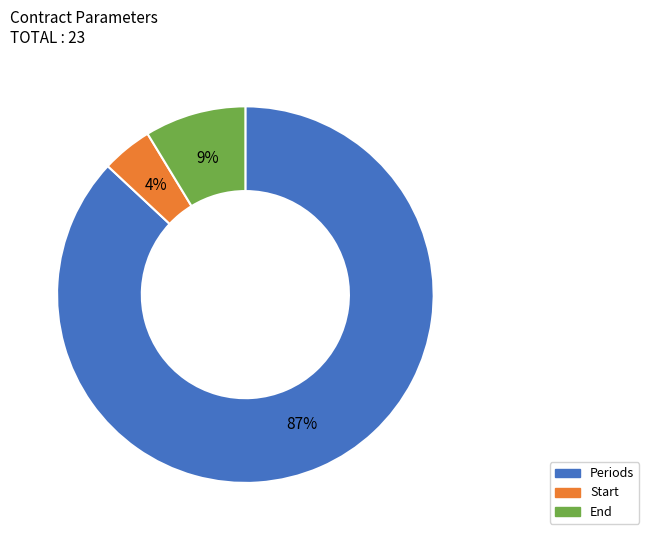

To the nearest percent, what is the difference between the largest and smallest slice percentages?

83%